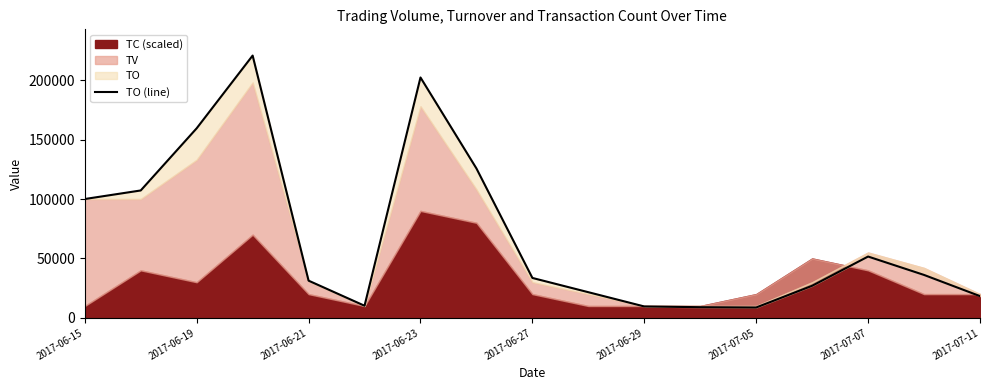

How many interior local valleys (lower than both neighbors) does the data have?

2